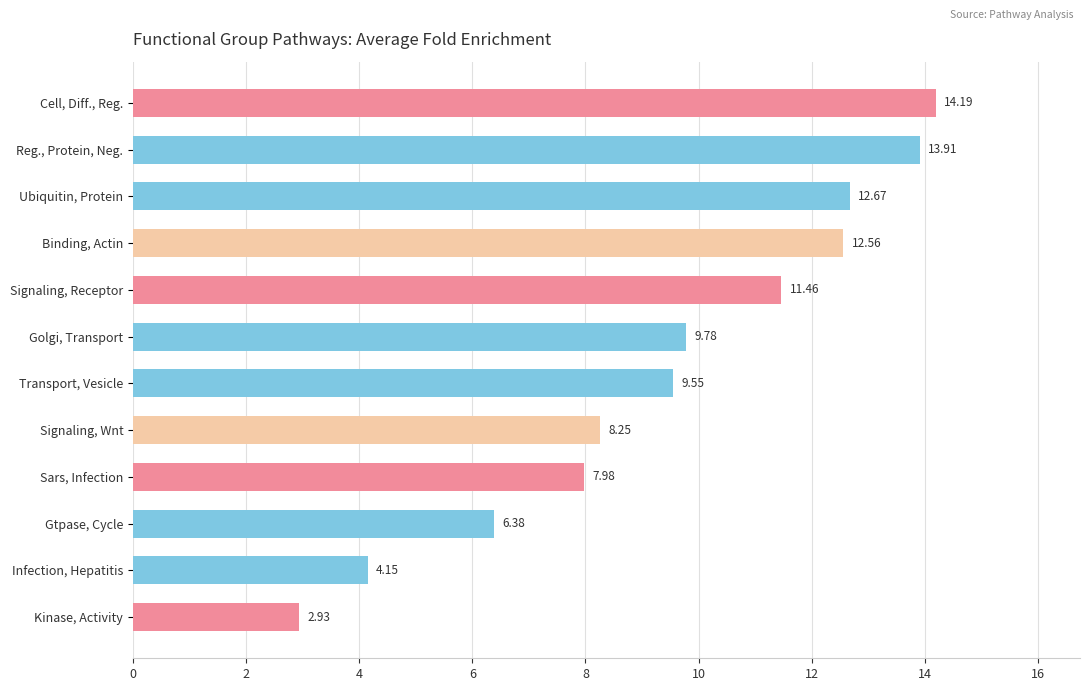

What is the average value?

9.5